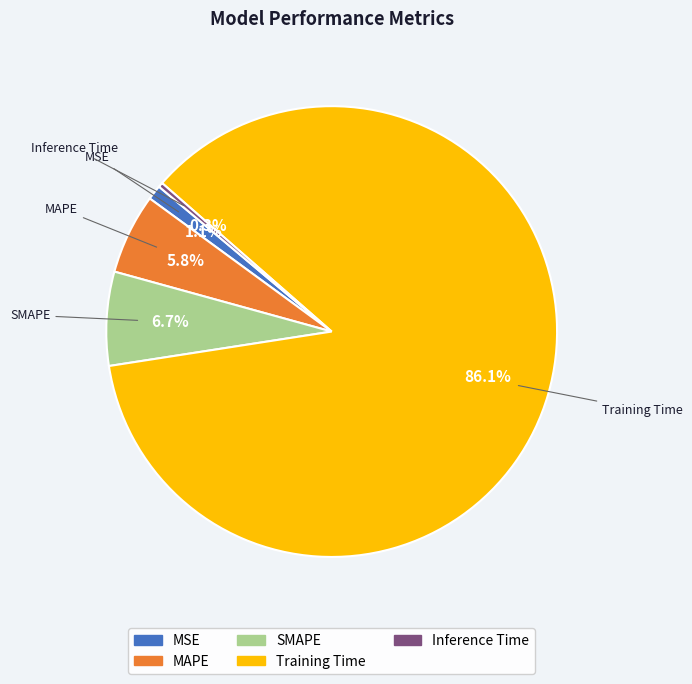

Is there a majority slice in this chart?

Yes